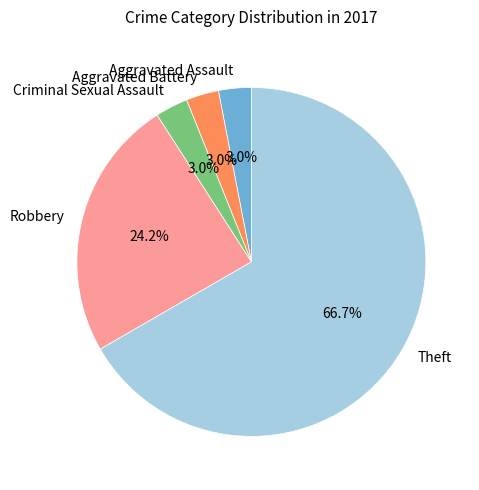

Approximately how many times larger is the value at Criminal Sexual Assault compared to Aggravated Battery?

1.0